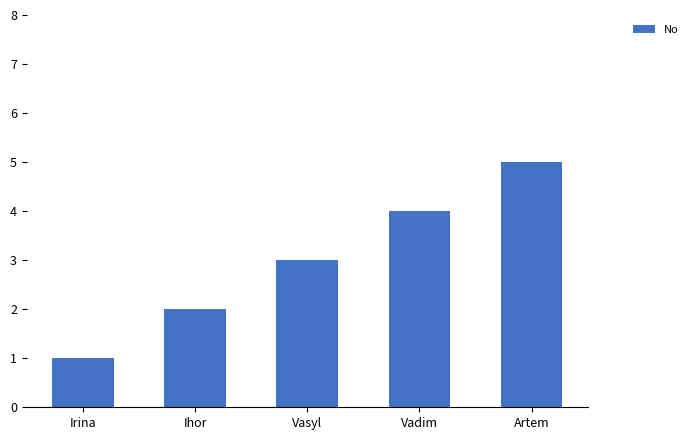

List the labels in order of value, largest first.

Artem, Vadim, Vasyl, Ihor, Irina